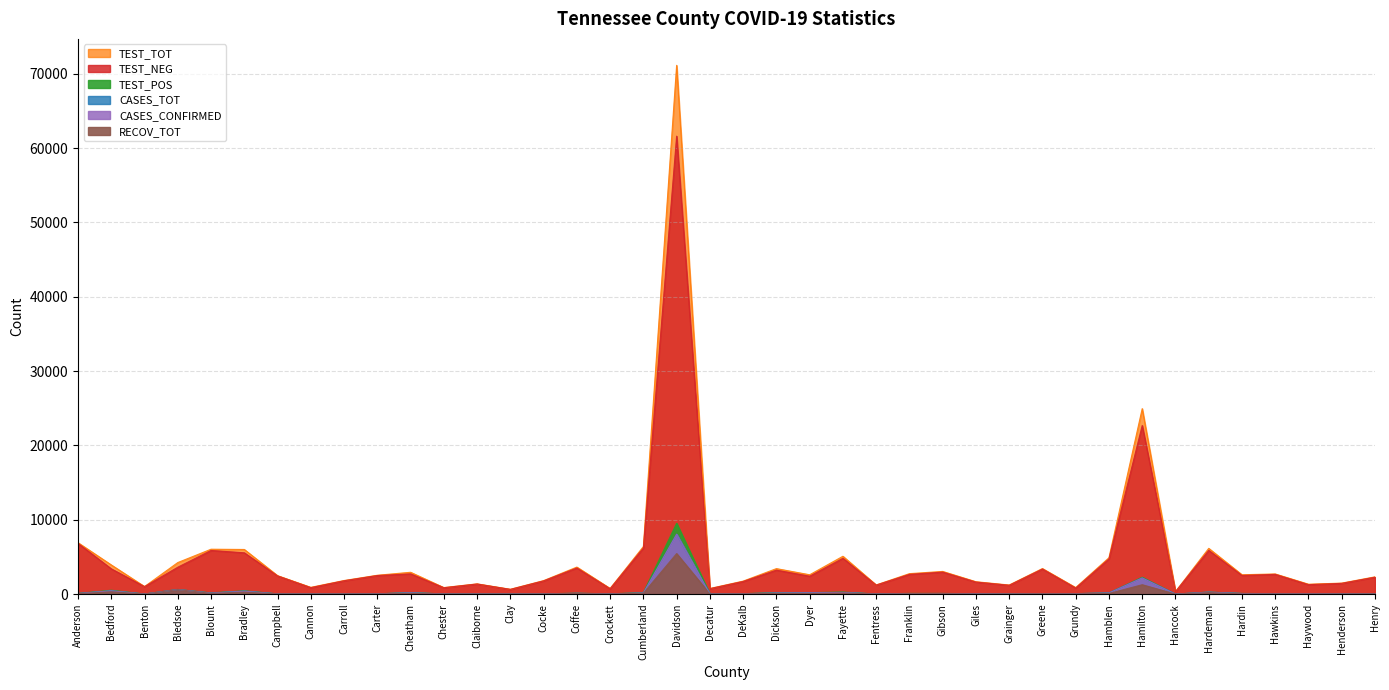

Count the number of data series in this chart.

6